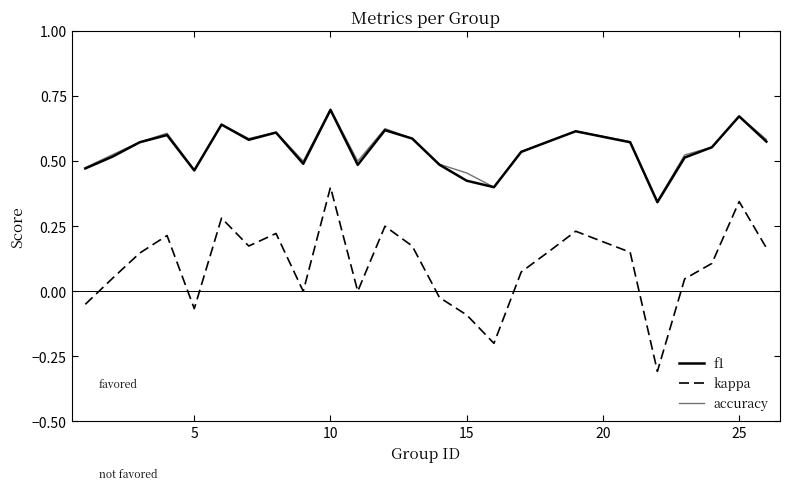

Count the accuracy values in the range 0 to 1.

25